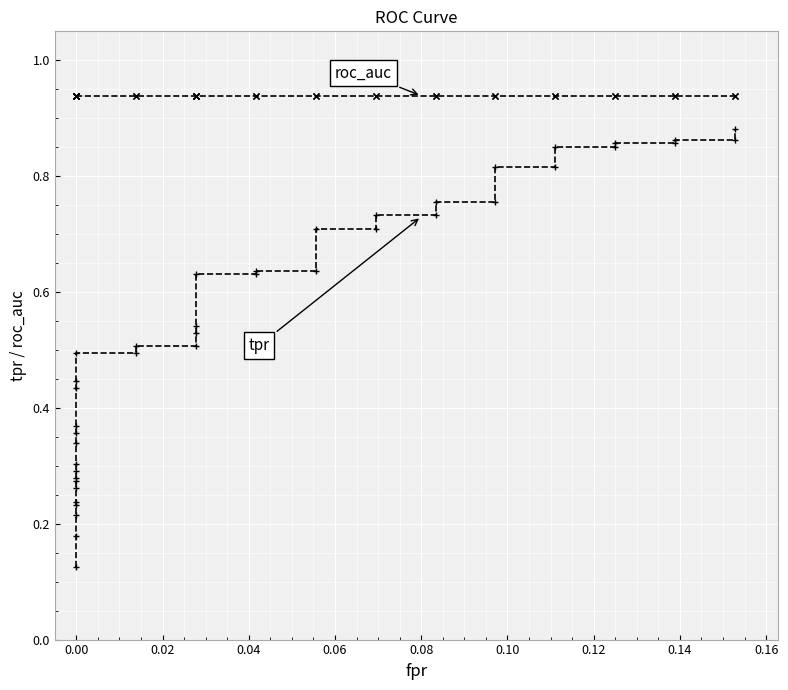

What is the maximum value for roc_auc?

0.9